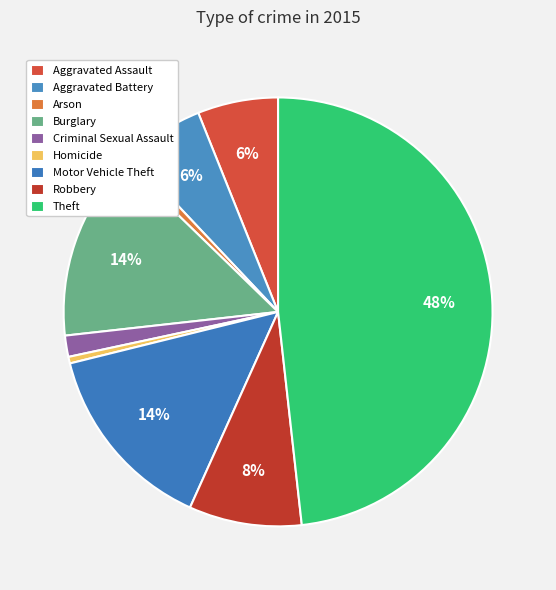

Does Motor Vehicle Theft account for over 50% of the chart?

No